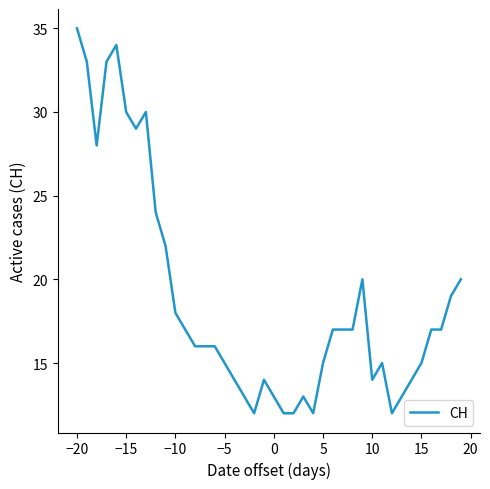

Is this an area chart (filled region under the line)?

No